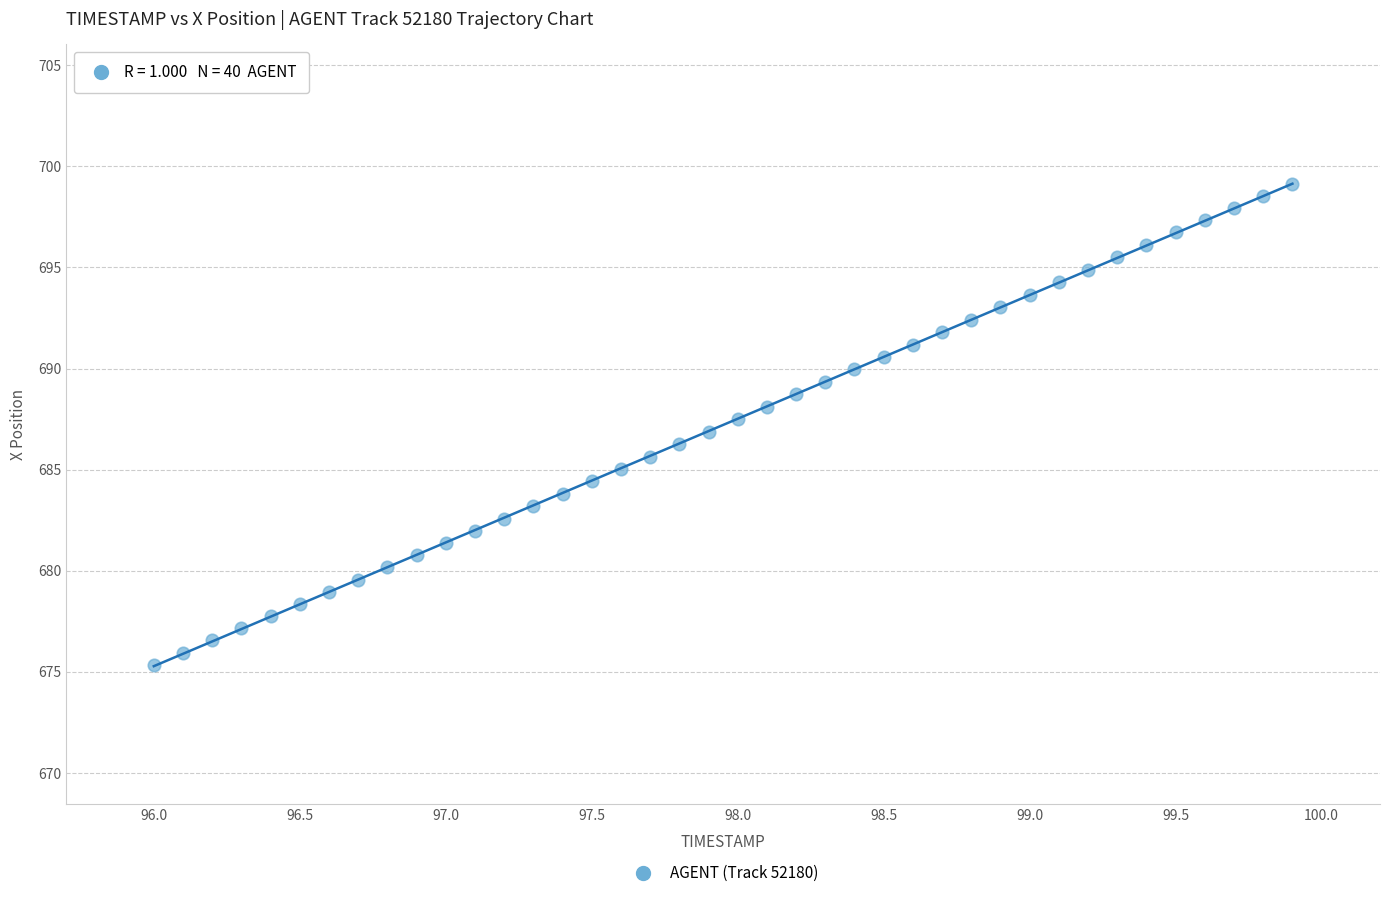

What is the range of X values (max minus min)?

3.9